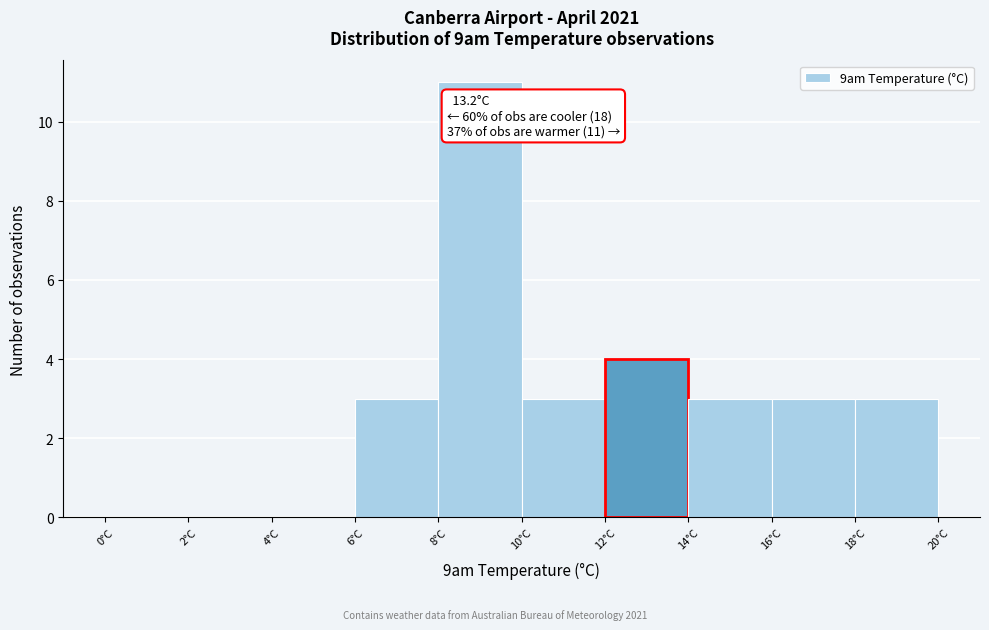

Which range on the x-axis has the tallest bar?

8 to 10